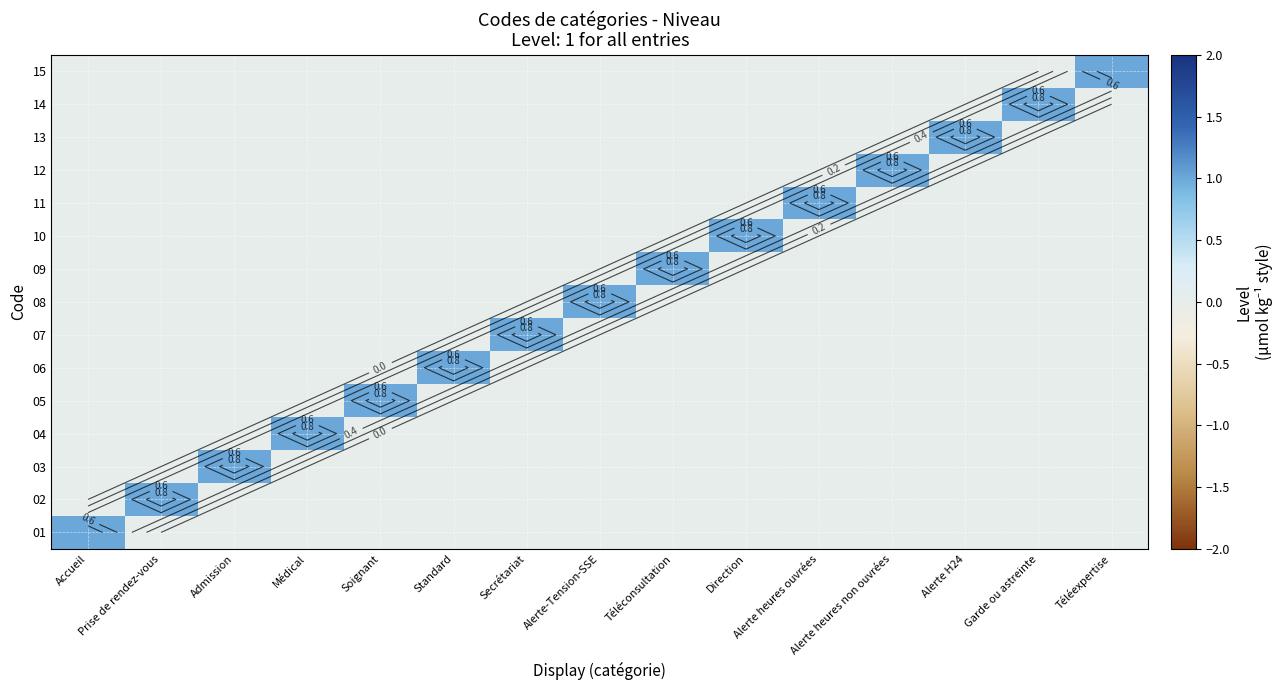

What is the spread (max minus min) of values at Soignant?

1